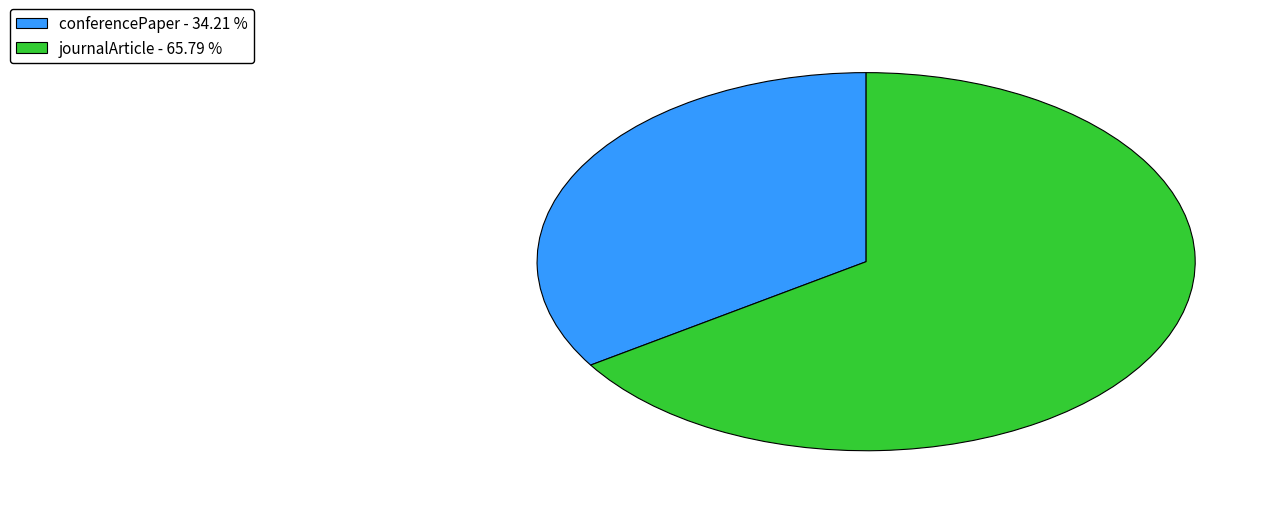

How many slices are in this pie chart?

2